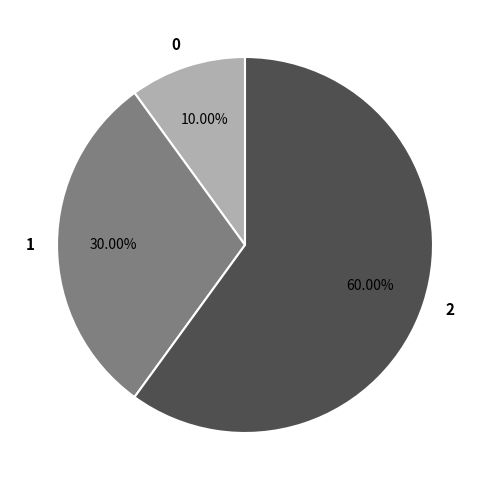

To the nearest percent, what is the difference between the 0 and 1 slice percentages?

20%